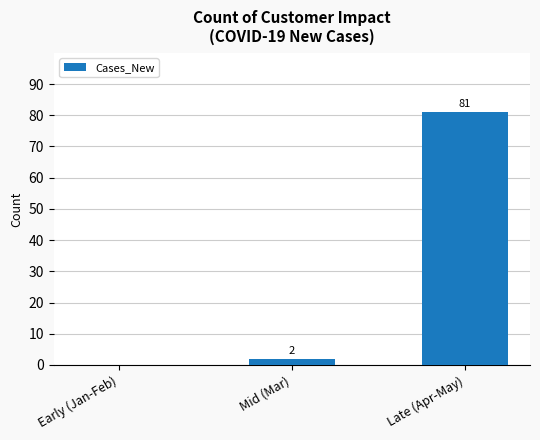

How many series are shown in this chart?

1